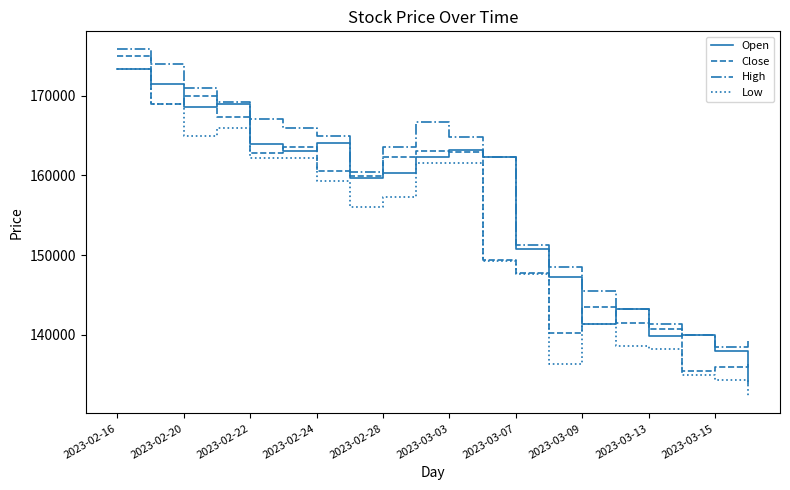

True or false: Low and High cross at least once.

False